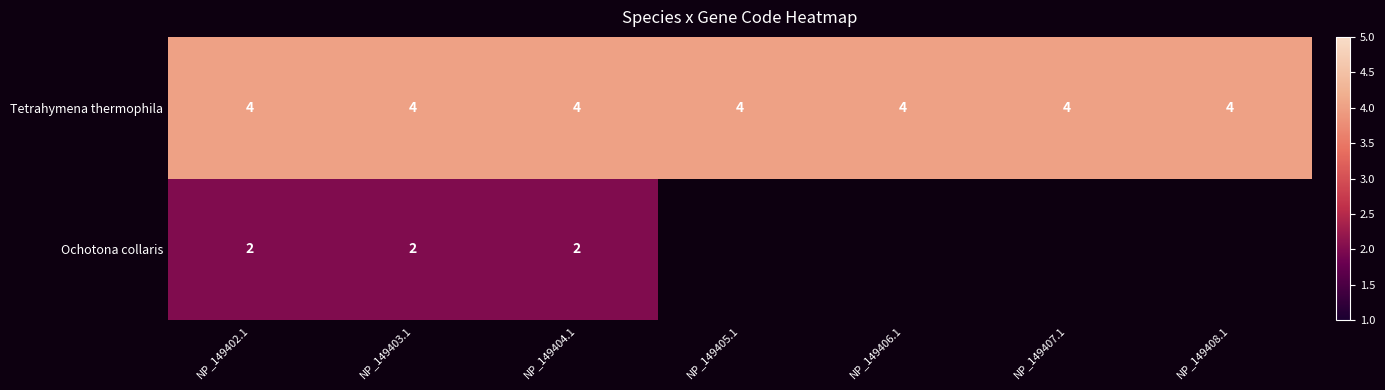

What value does the Tetrahymena thermophila series have at NP_149406.1?

4